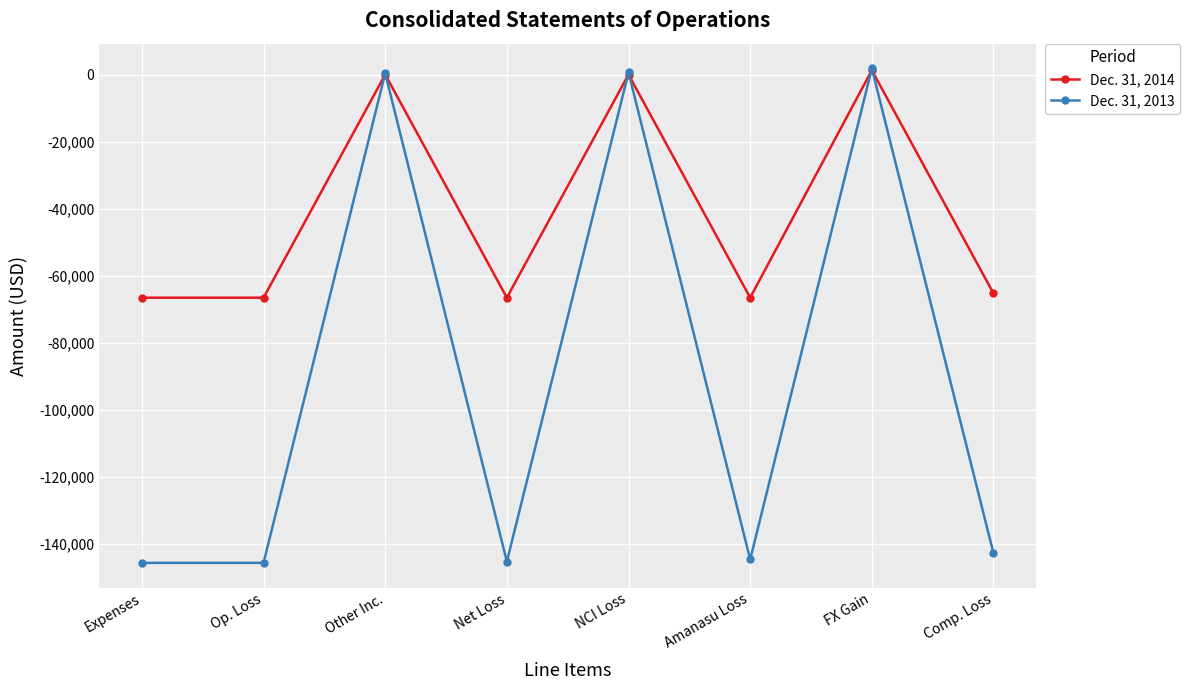

Which series has the largest total across all categories?

Dec. 31, 2014